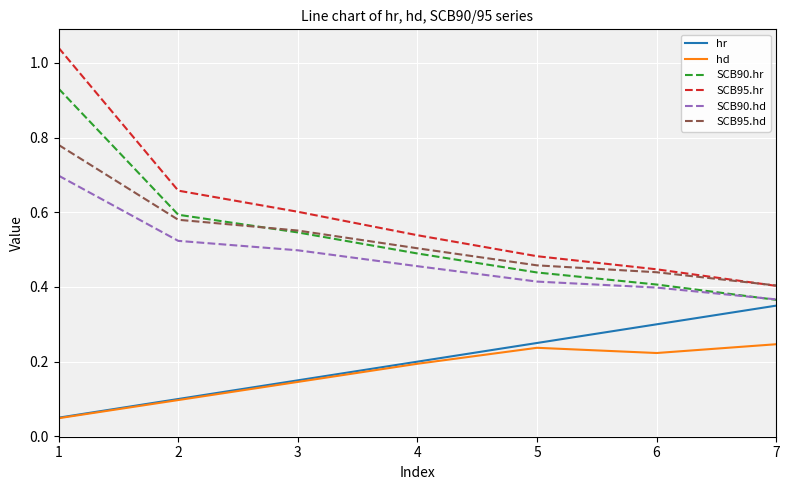

Which series has the widest spread of values?

SCB95.hr